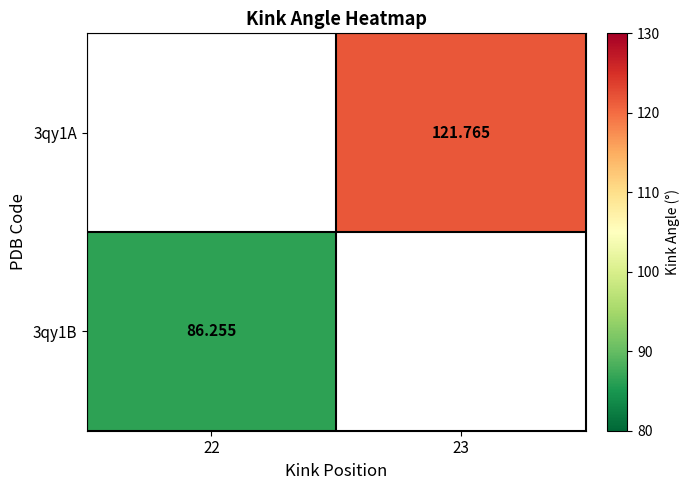

Is the value of 3qy1A at 22 greater than the value of 3qy1B at 22?

No